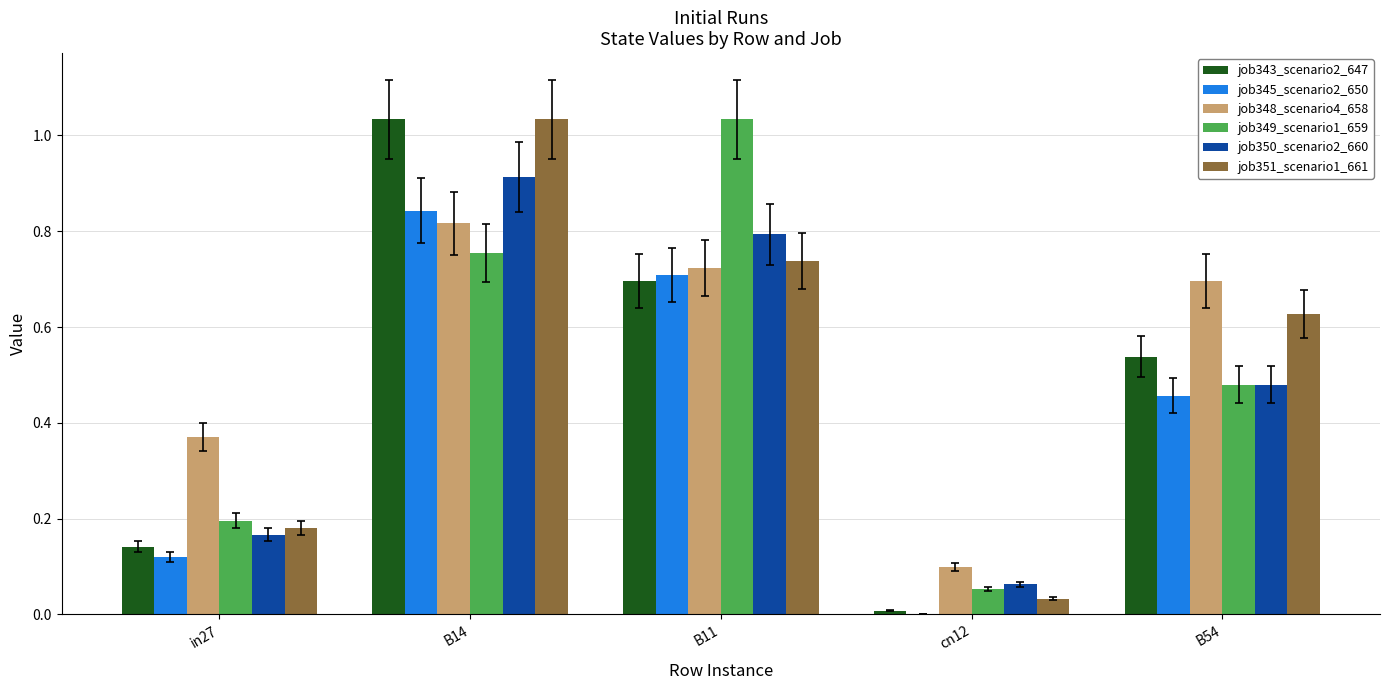

How many groups of bars are there?

5